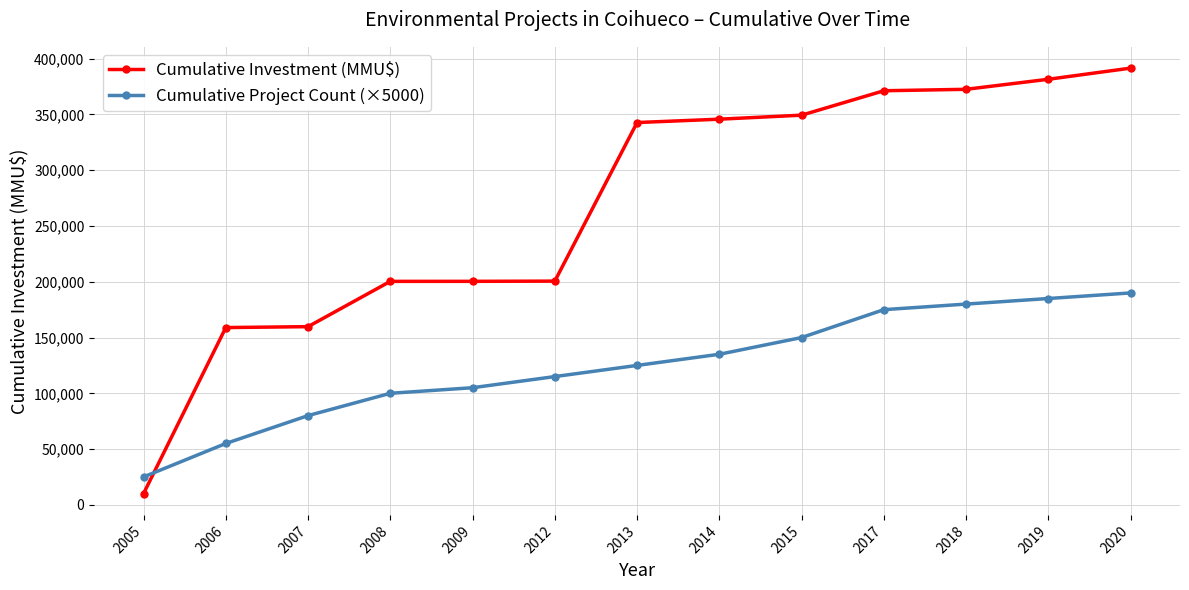

Rank the series by their maximum value, from highest to lowest.

Cumulative Investment (MMU$), Cumulative Project Count (×5000)